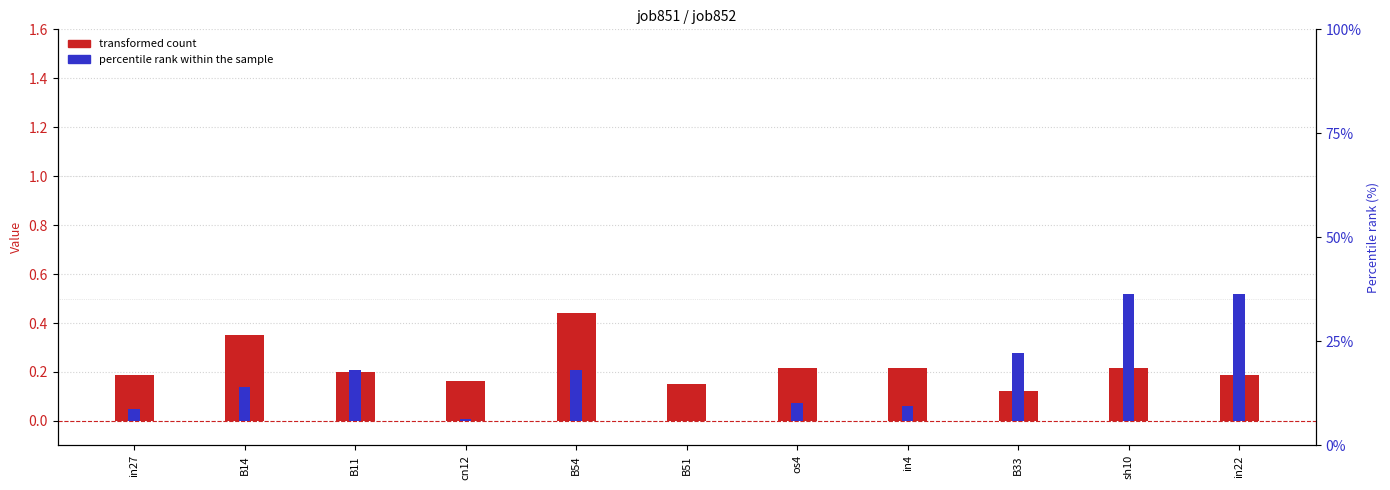

Reading left to right, what are all the values shown in this chart?

job851_scenario1_1915: 0.2	0.4	0.2	0.2	0.4	0.2	0.2	0.2	0.1	0.2	0.2
job852_scenario2_1917: 0.0	0.1	0.2	0.0	0.2	0.0	0.1	0.1	0.3	0.5	0.5